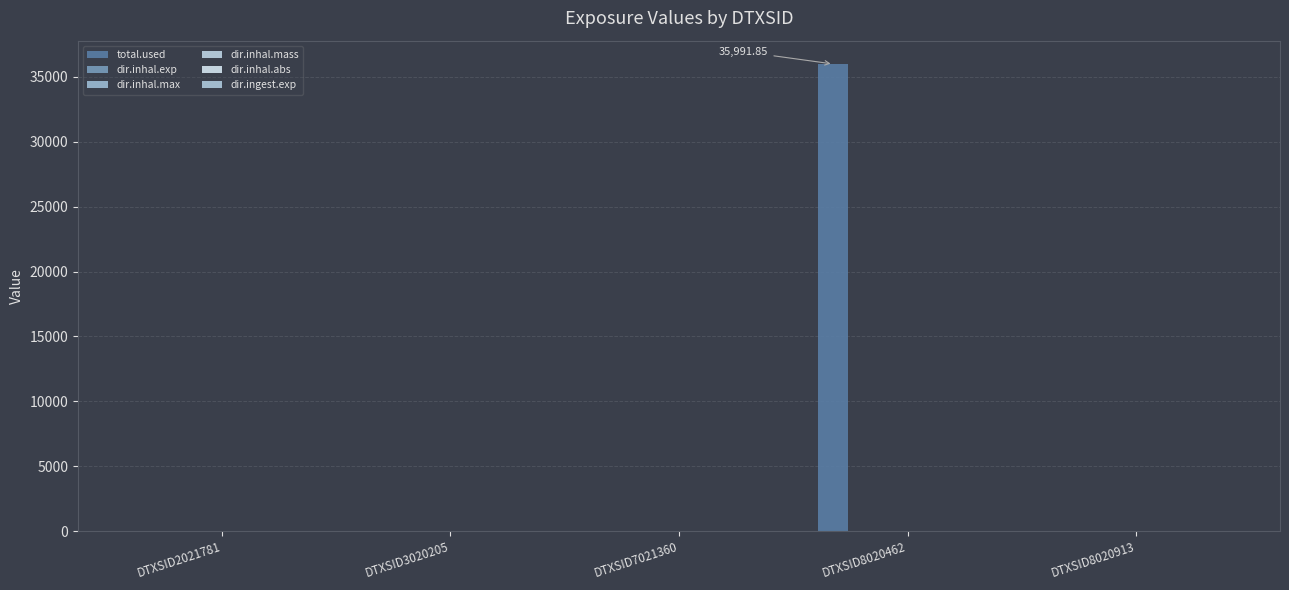

How many data points in total.used are above 0?

1